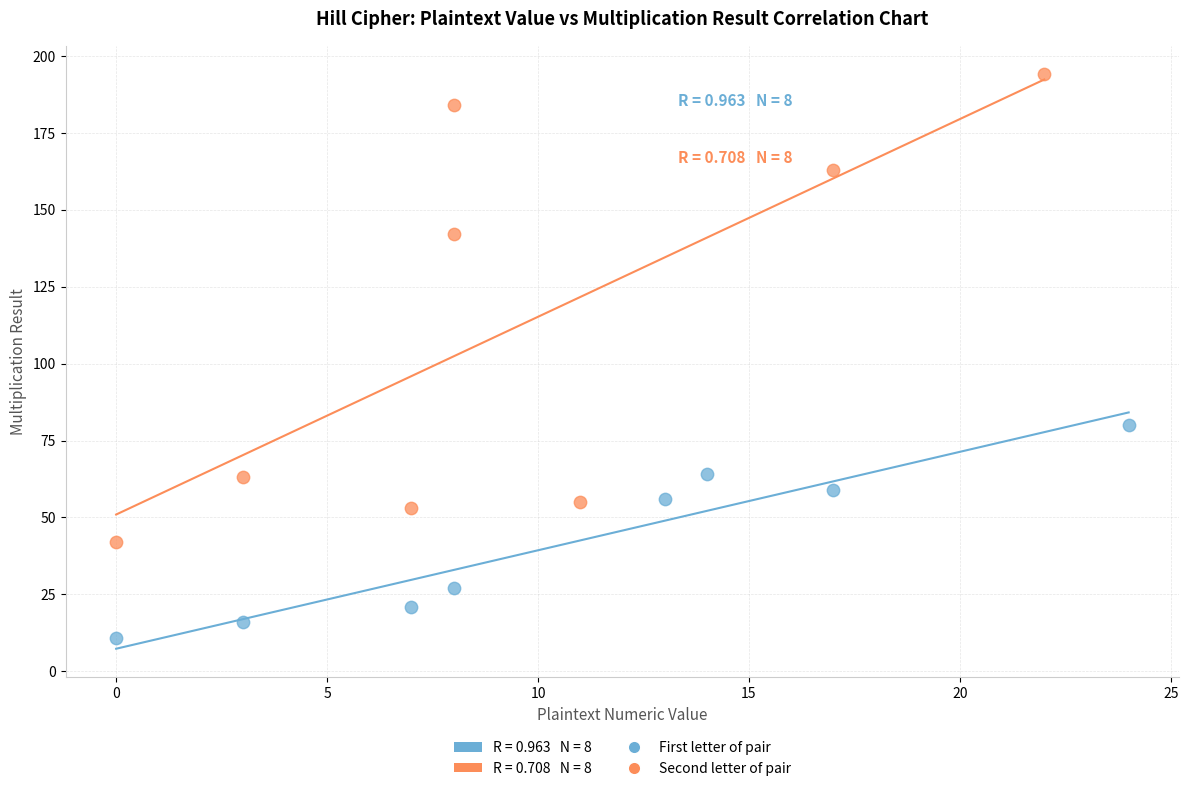

Which series contains the lowest Y value?

First letter of pair